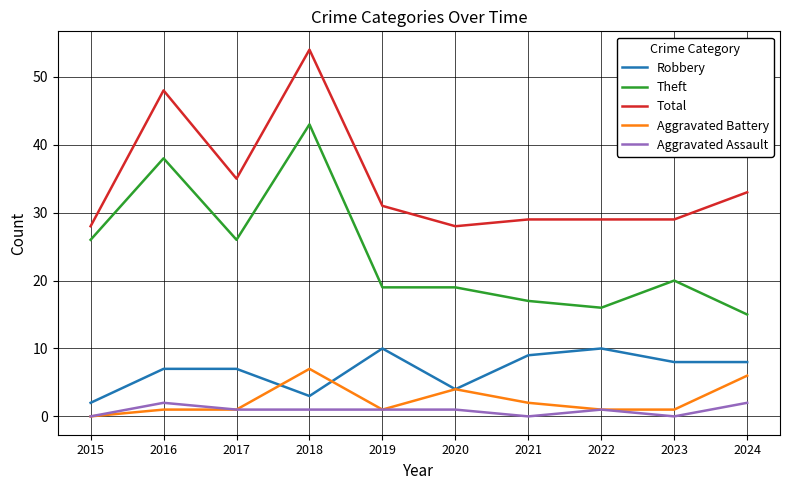

At how many categories does at least one series exceed 39?

2